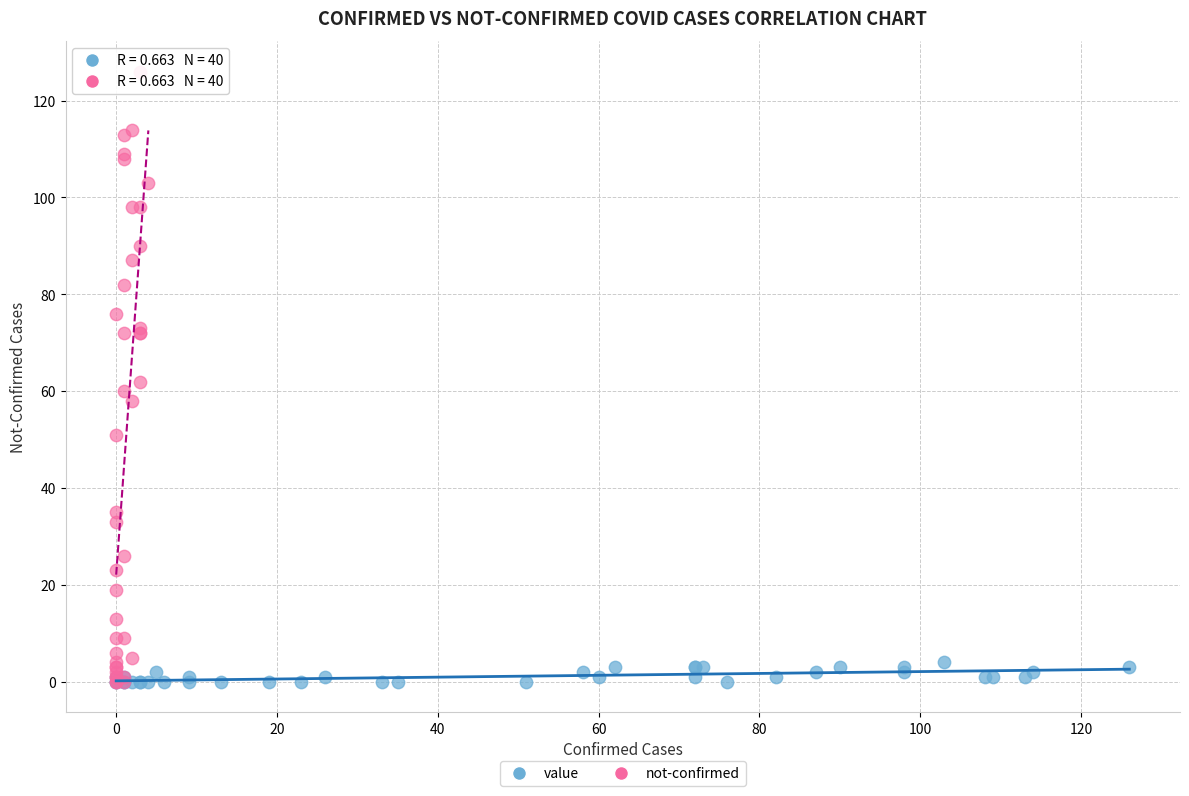

Which series reaches the maximum Y coordinate?

not-confirmed